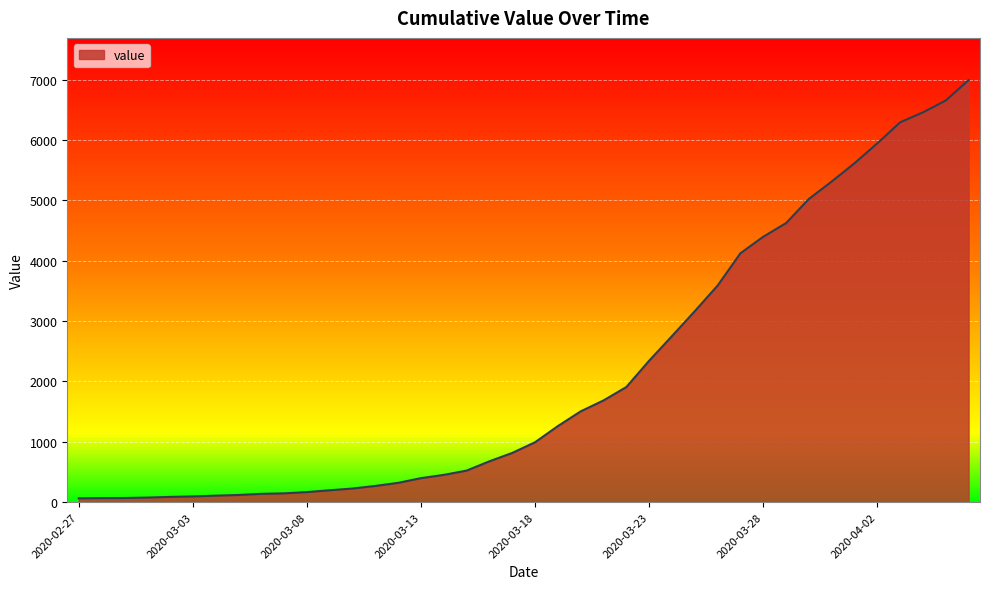

What is the difference between the maximum and minimum values?

6931